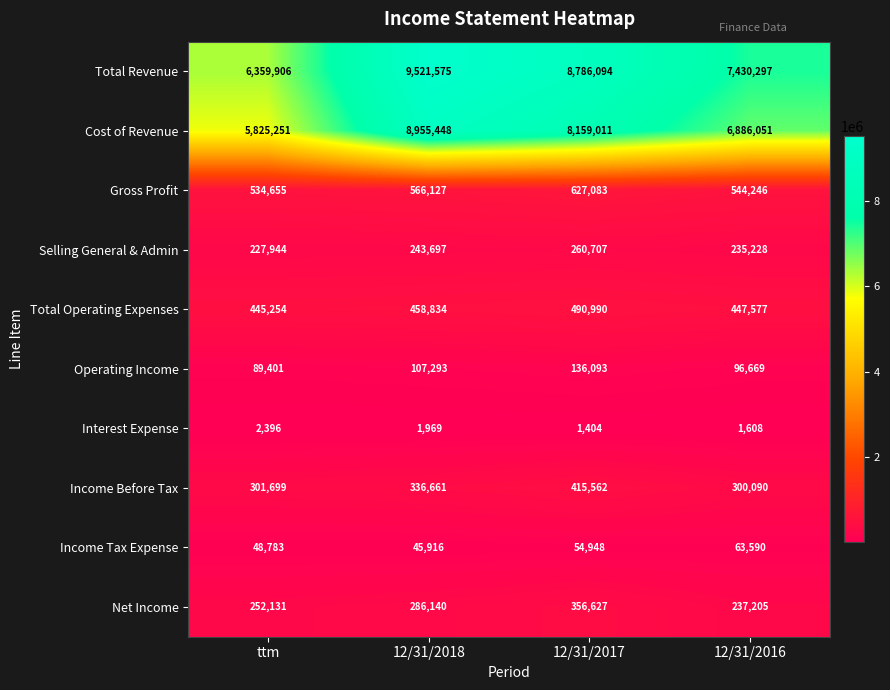

What is the spread (max minus min) of values at 12/31/2017?

8784690